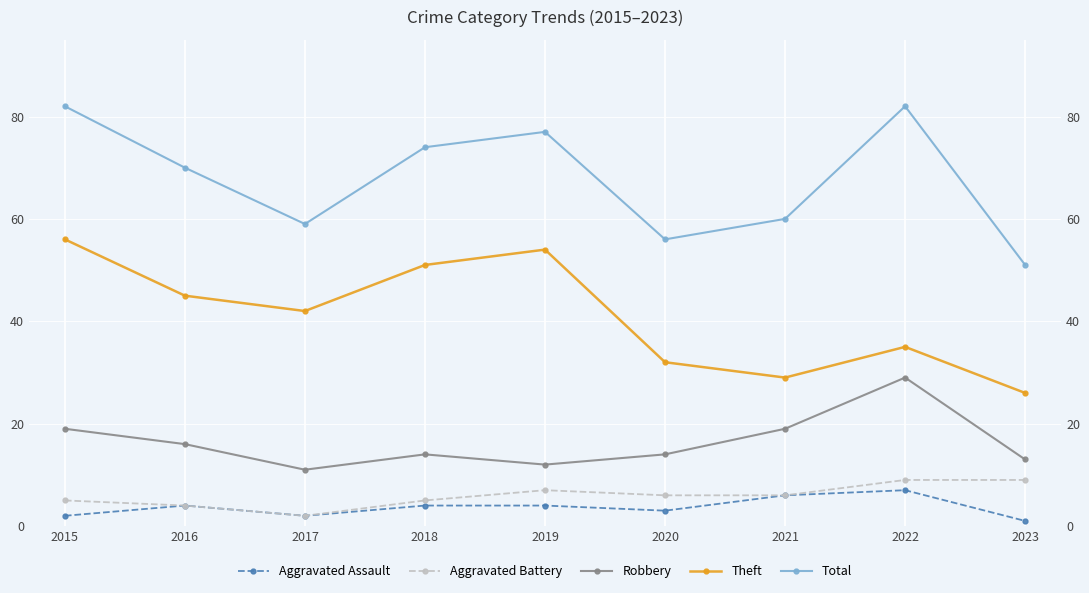

Which series has the largest range (max minus min)?

Total